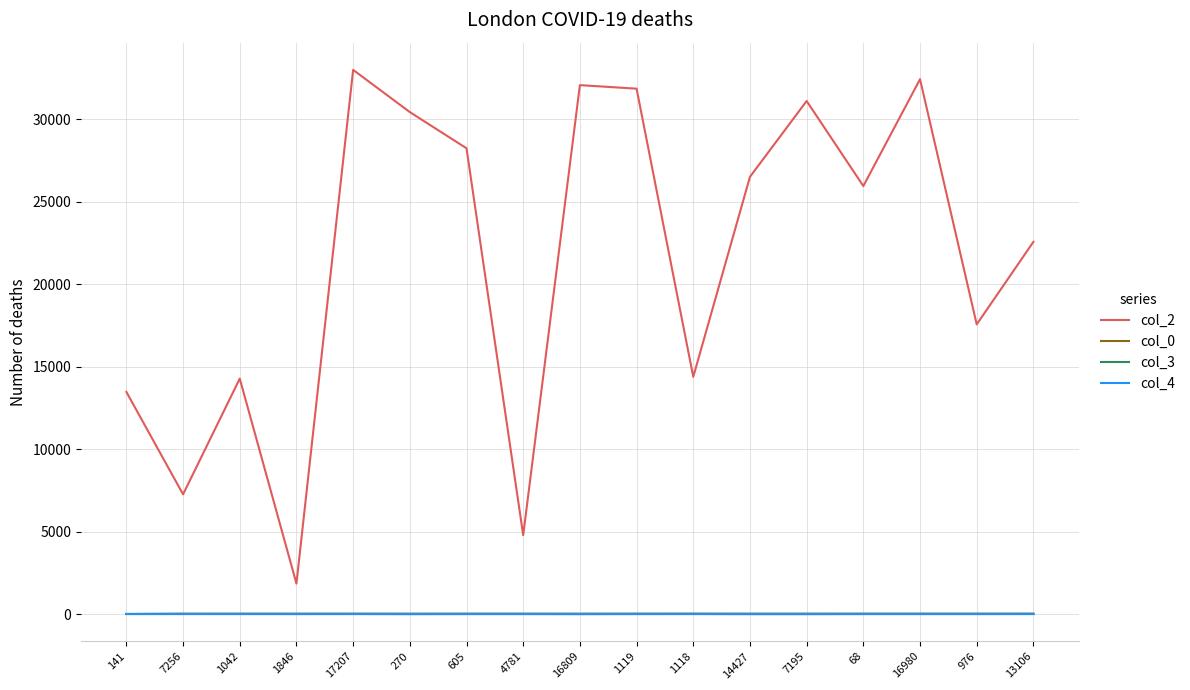

What is the average value of the col_4 series?

0.1